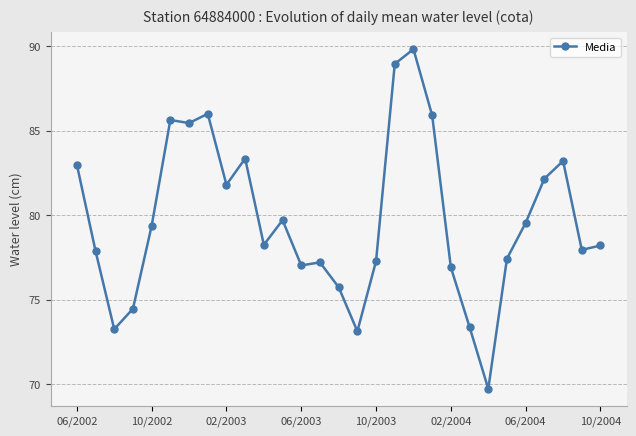

What is the smallest value displayed?

69.7